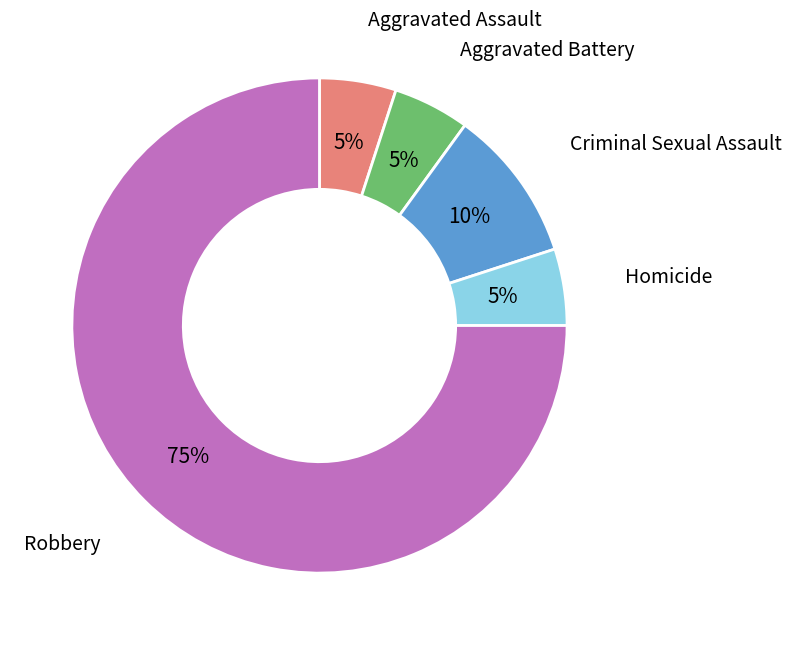

Is there any slice that represents more than half of the pie?

Yes